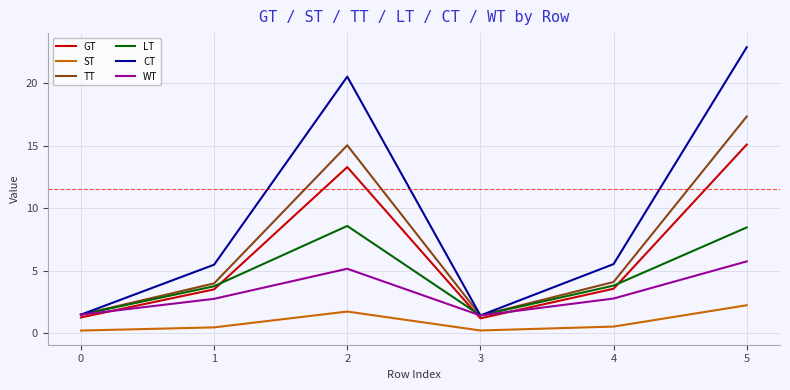

Between 3 and 5, which series saw the biggest shift?

CT